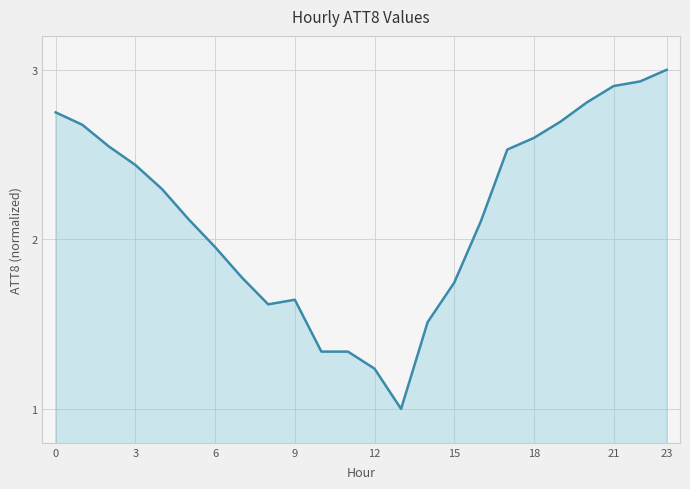

What is the smallest value displayed?

1.0